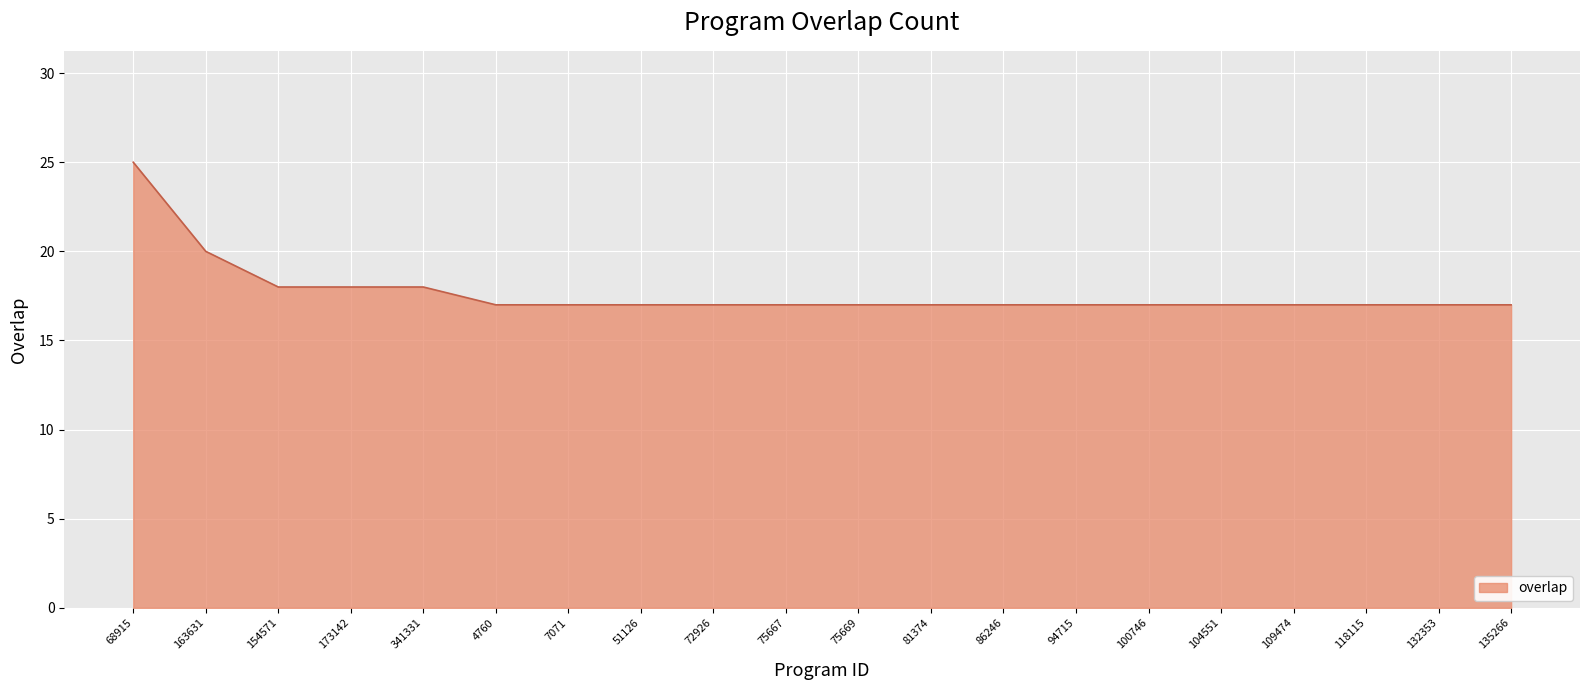

Reading left to right, list all the values displayed in this chart.

68915=25	163631=20	154571=18	173142=18	341331=18	4760=17	7071=17	51126=17	72926=17	75667=17	75669=17	81374=17	86246=17	94715=17	100746=17	104551=17	109474=17	118115=17	132353=17	135266=17